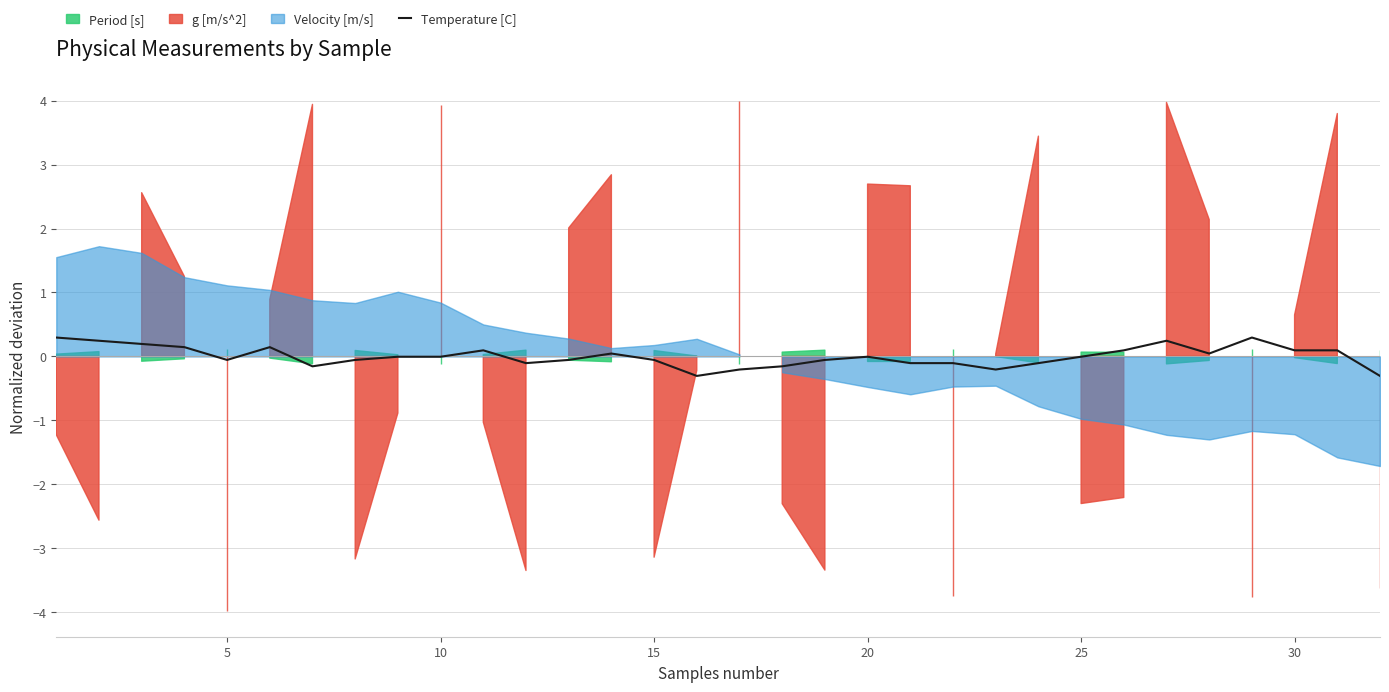

True or false: Temperature [C] has a value of -0.1 at 15.

True